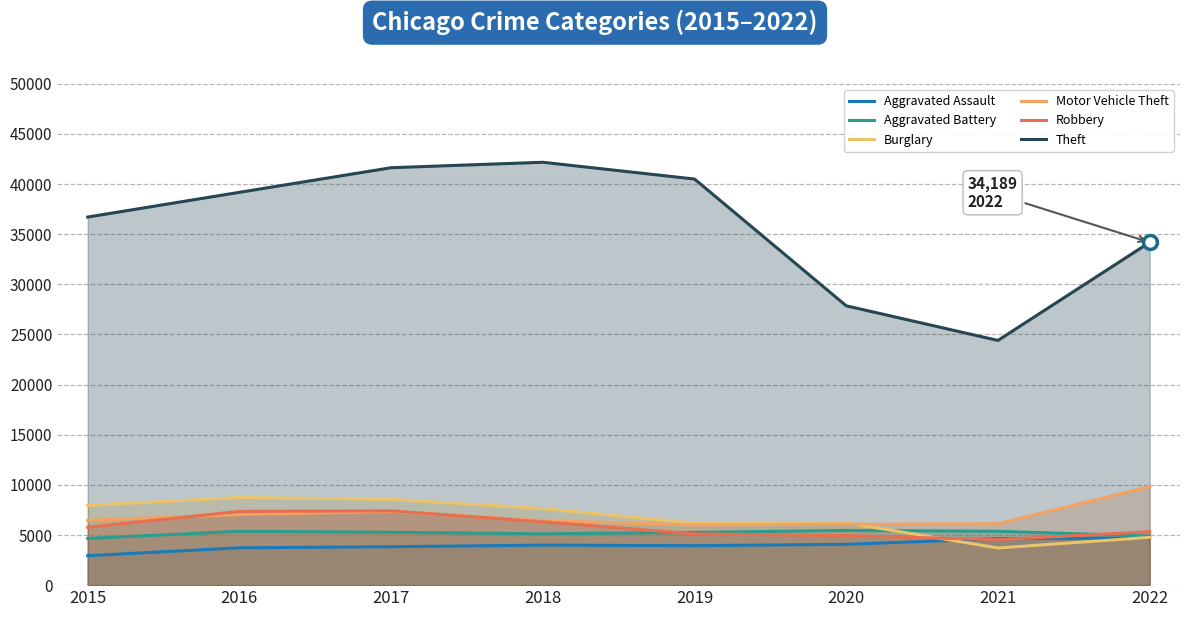

Which series has the largest total across all categories?

Theft